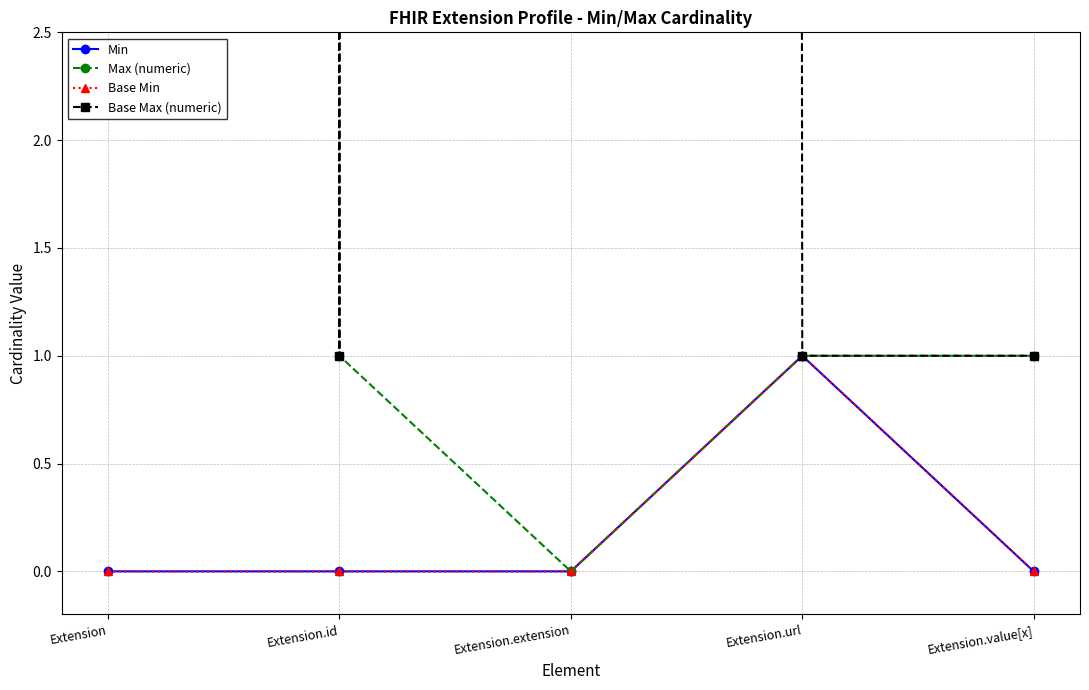

What are all the series names shown in the legend?

Min, Max (numeric), Base Min, Base Max (numeric)